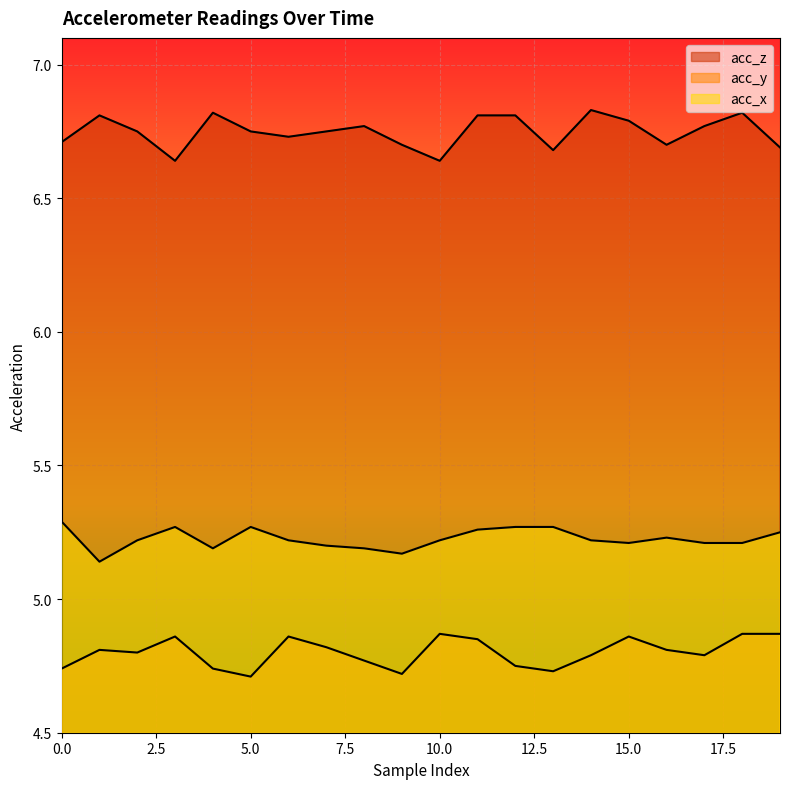

What is the sum of all acc_x values?

104.5